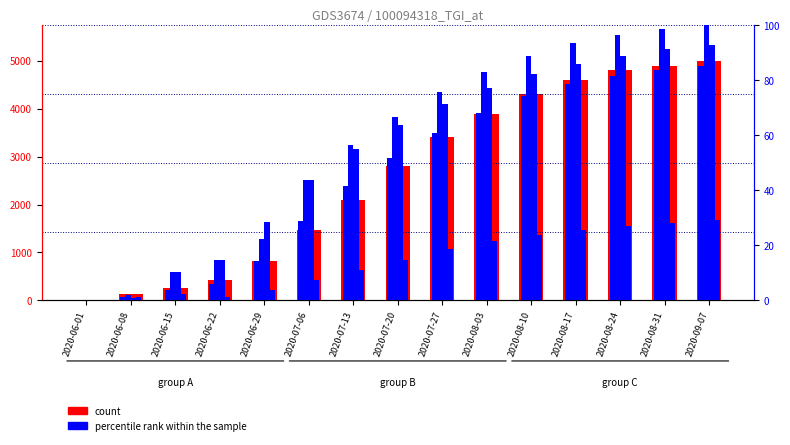

Between 2020-06-15 and 2020-08-03, which series saw the biggest shift?

count